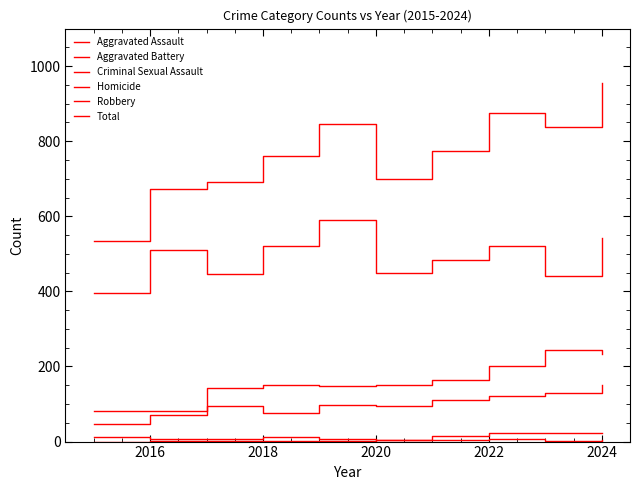

What is the maximum value for Aggravated Assault?

152